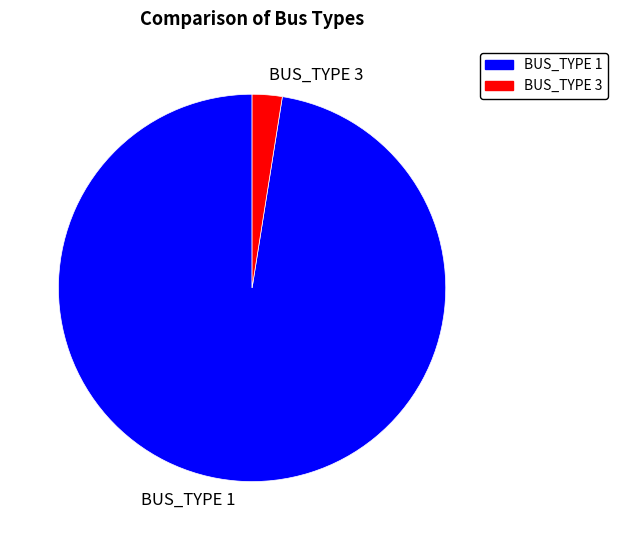

Does BUS_TYPE 1 account for over 50% of the chart?

Yes